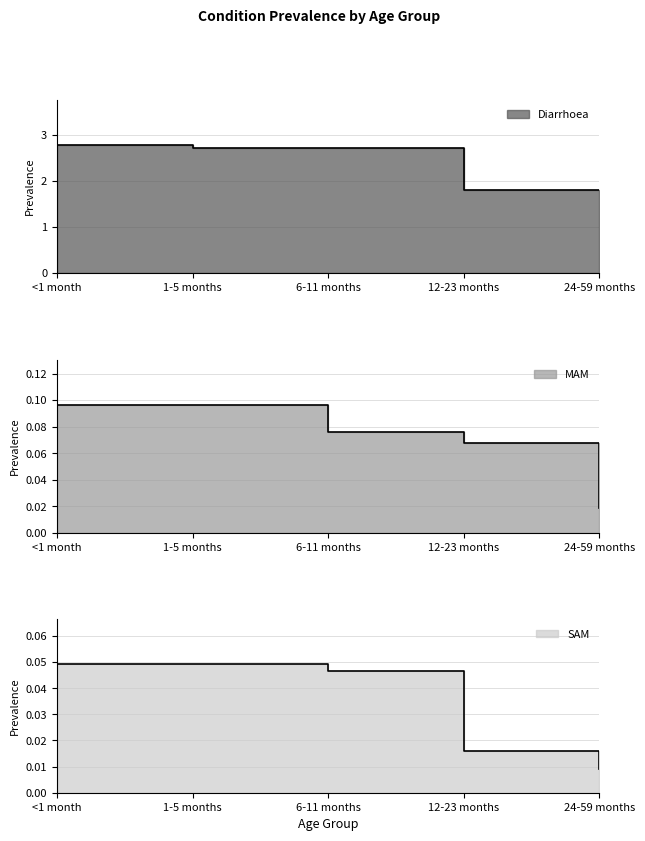

Reading left to right, list all the values displayed in this chart.

Diarrhoea: 2.8	2.7	2.7	1.8	1.8
MAM: 0.1	0.1	0.1	0.1	0.0
SAM: 0.0	0.0	0.0	0.0	0.0